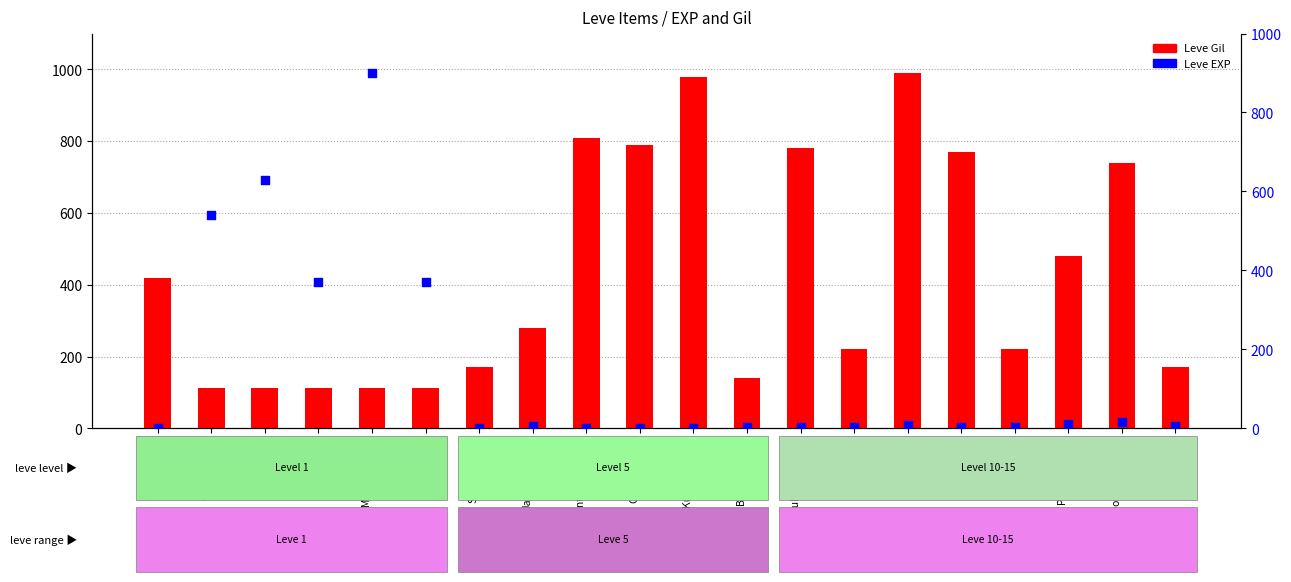

Which series contains the highest Y value?

Leve Gil